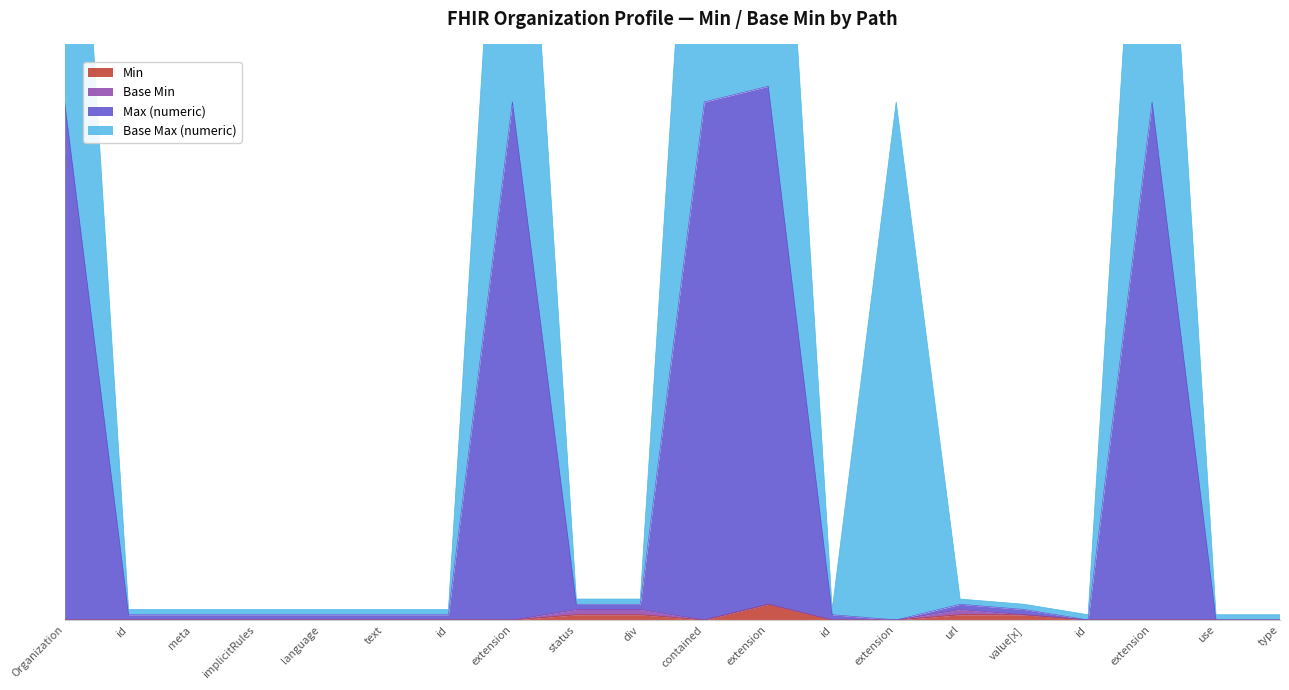

In Max (numeric), how many points are lower than both neighbors (excluding endpoints)?

2